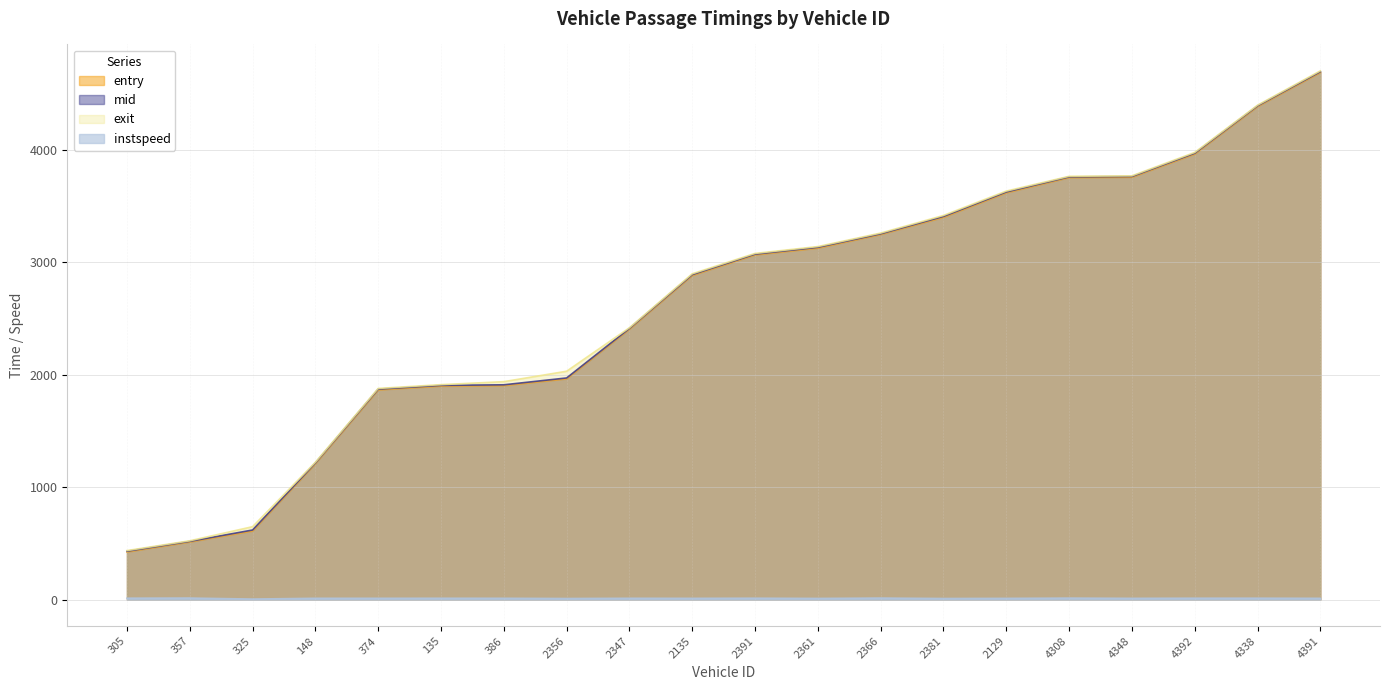

What are all the series names shown in the legend?

entry, mid, exit, instspeed